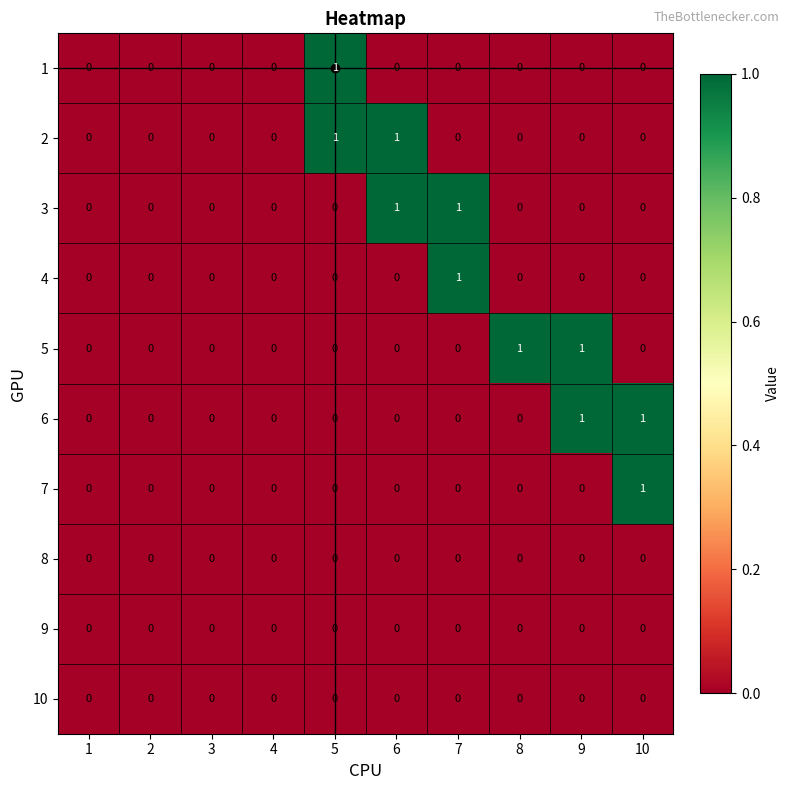

Count the 5 values in the range 0 to 1.

10